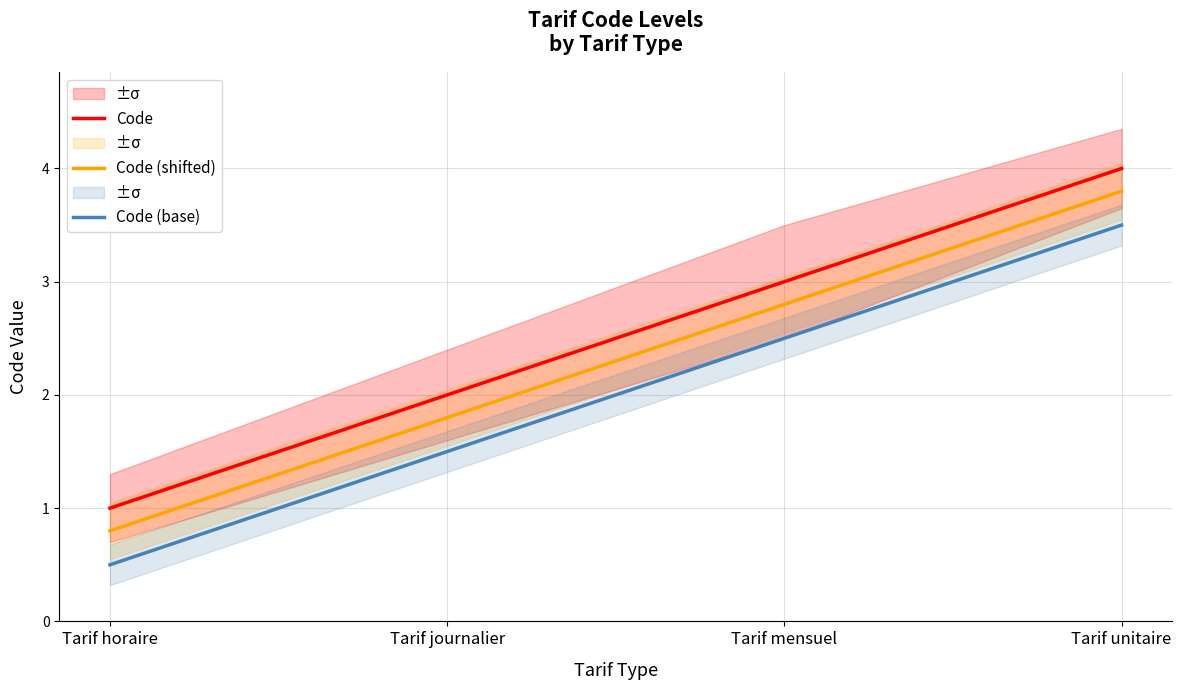

What is the sum of all Code (base) values?

8.0